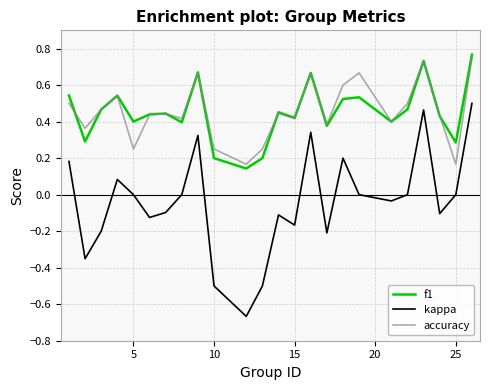

Which series has the widest spread of values?

kappa